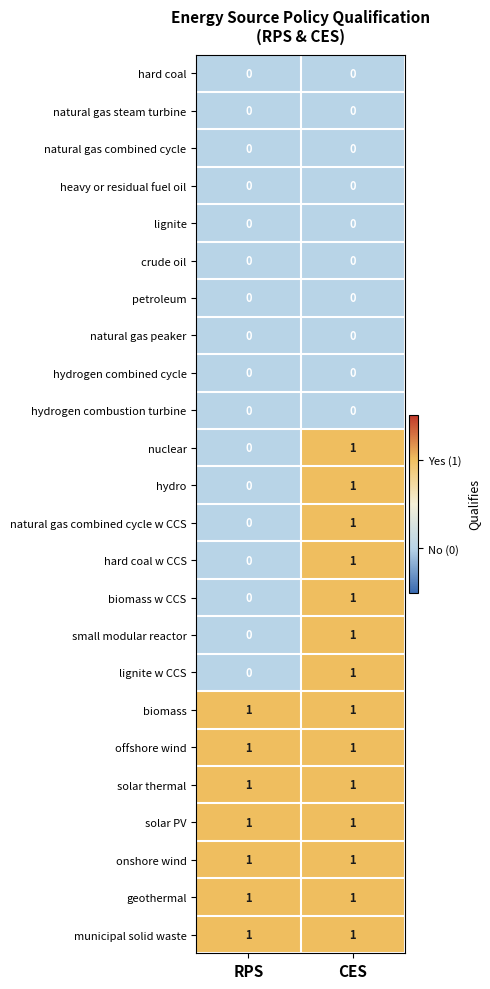

What is the total value across all series at CES?

14